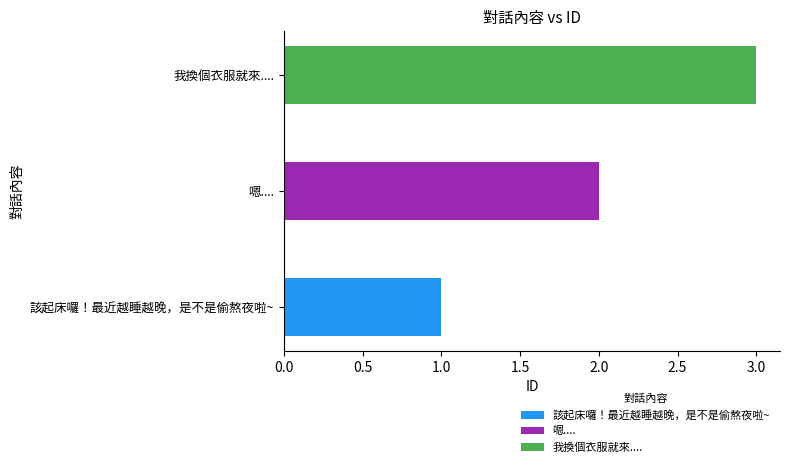

Is it true that the value at 嗯.... is 1?

False